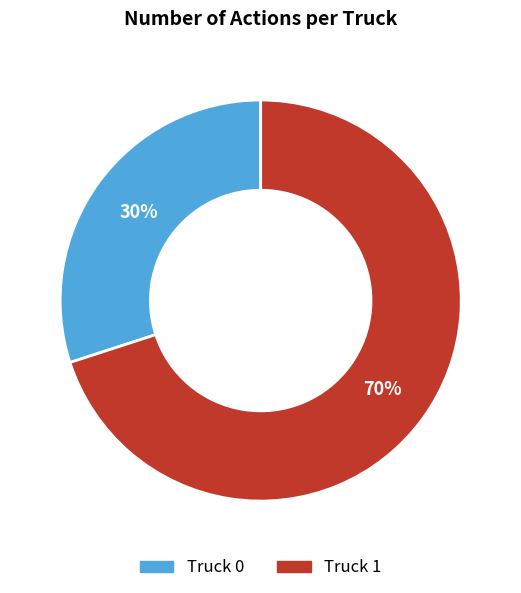

How many segments does this pie chart have?

2